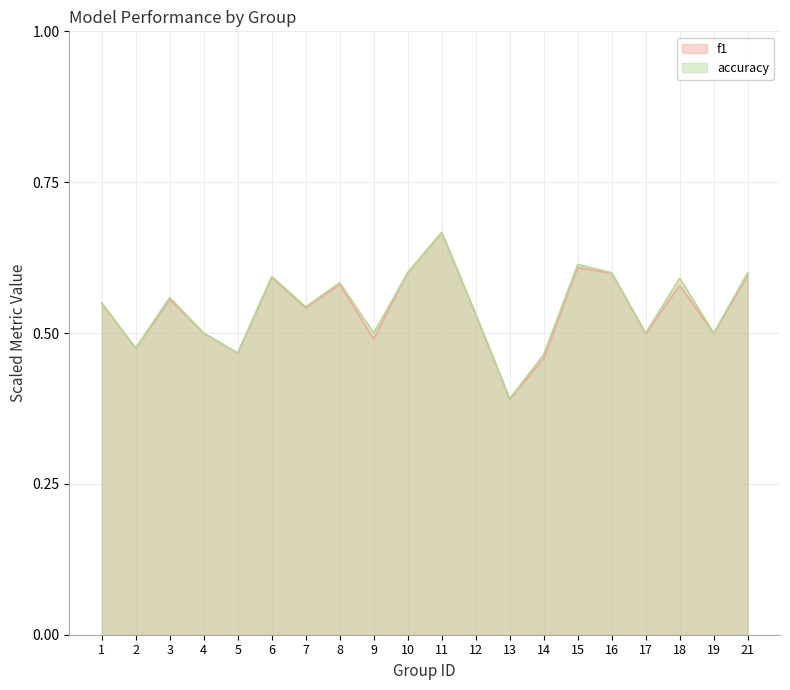

List the series in order of their peak value, lowest first.

f1, accuracy